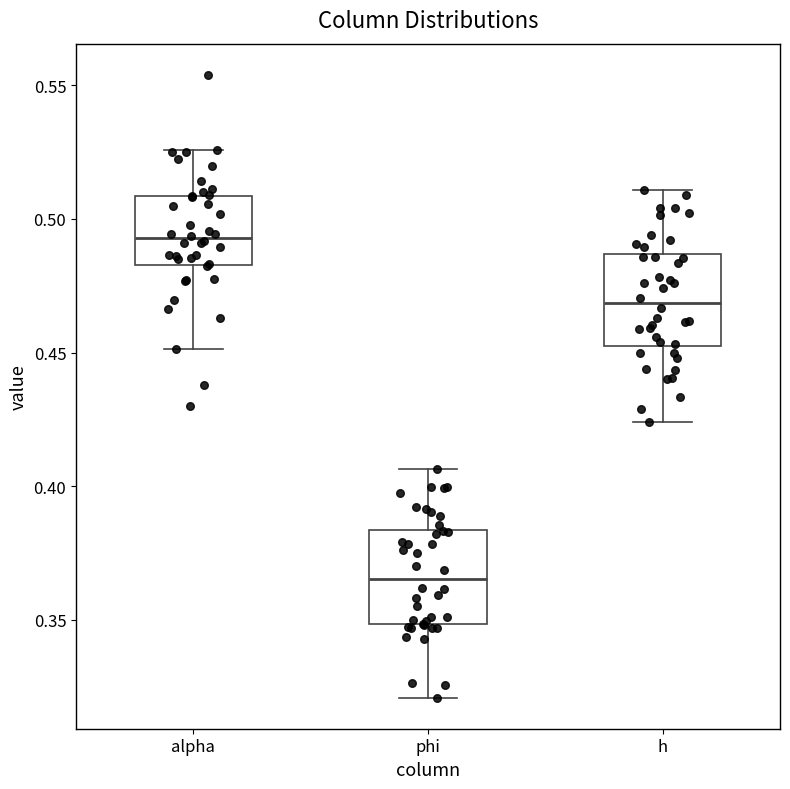

Reading left to right, read every box against the y-axis: the position of its median line, the range the box covers, and the ends of its whiskers. The values are not printed on the chart, so give them approximately, as read against the axis.

alpha: median 0.495, box 0.485 to 0.510, whiskers 0.450 to 0.525
phi: median 0.365, box 0.350 to 0.385, whiskers 0.320 to 0.405
h: median 0.470, box 0.450 to 0.485, whiskers 0.425 to 0.510